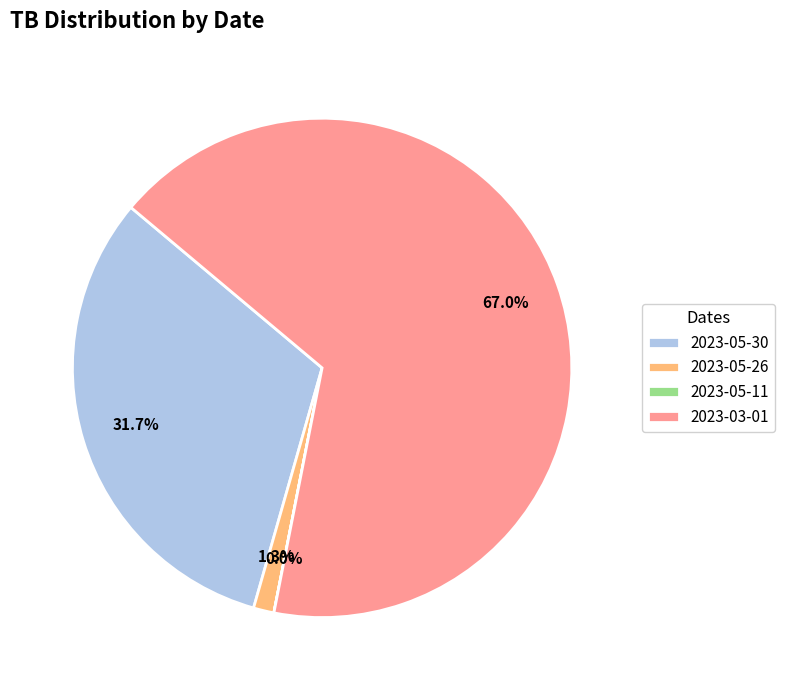

Is it true that 2023-05-30 is 32% of the pie?

True